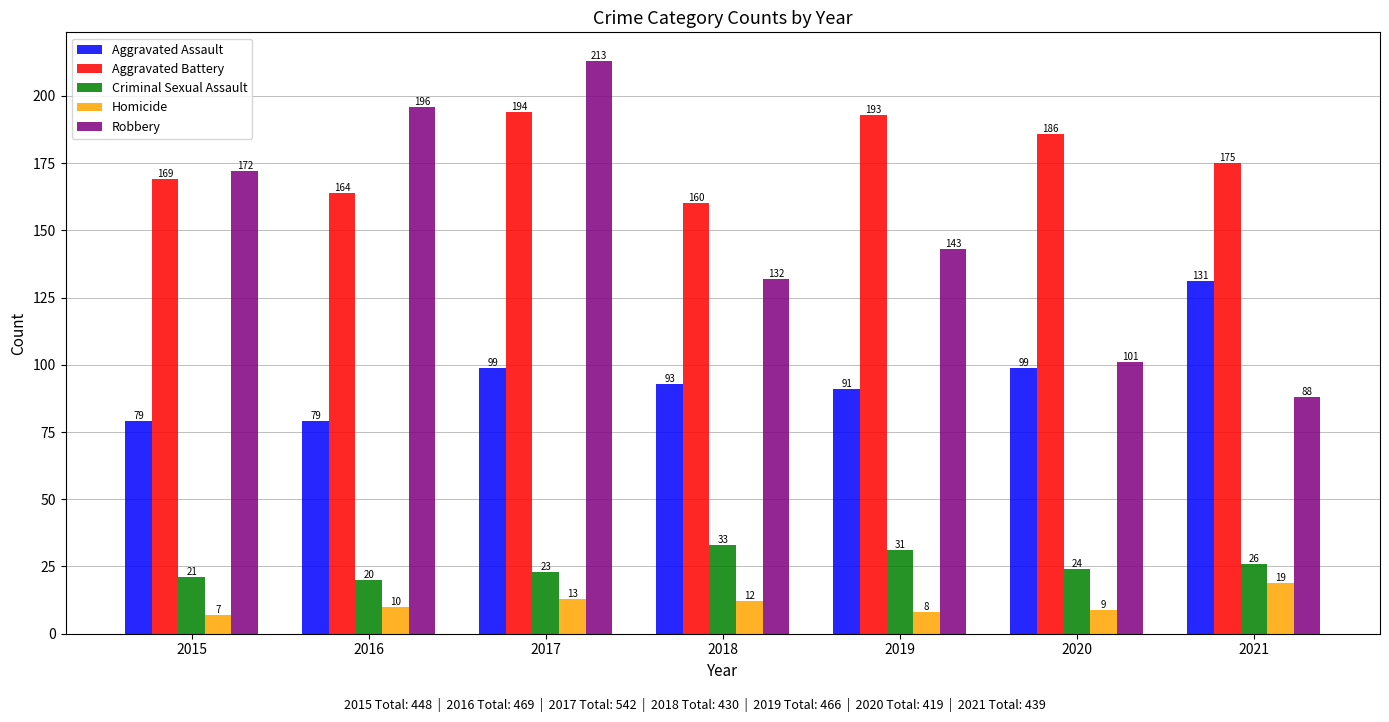

The value of Criminal Sexual Assault at 2017 is 8. True or false?

False